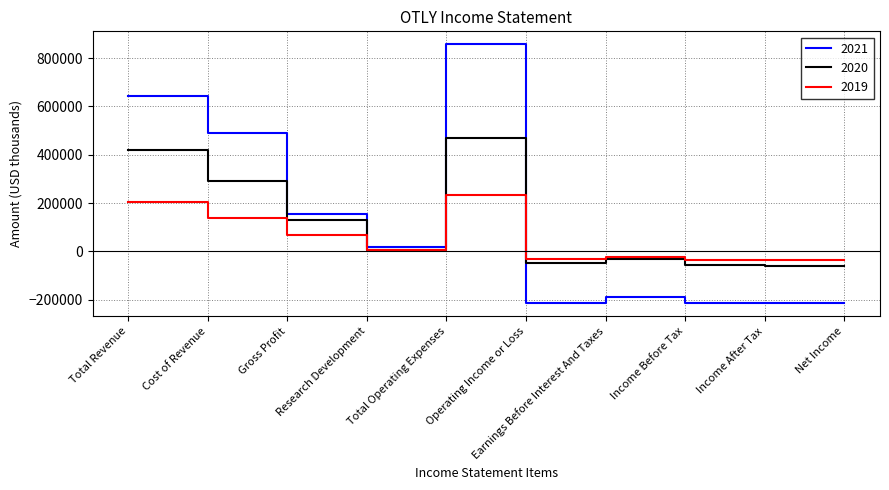

In 2020, how many points are higher than both neighbors (excluding endpoints)?

2